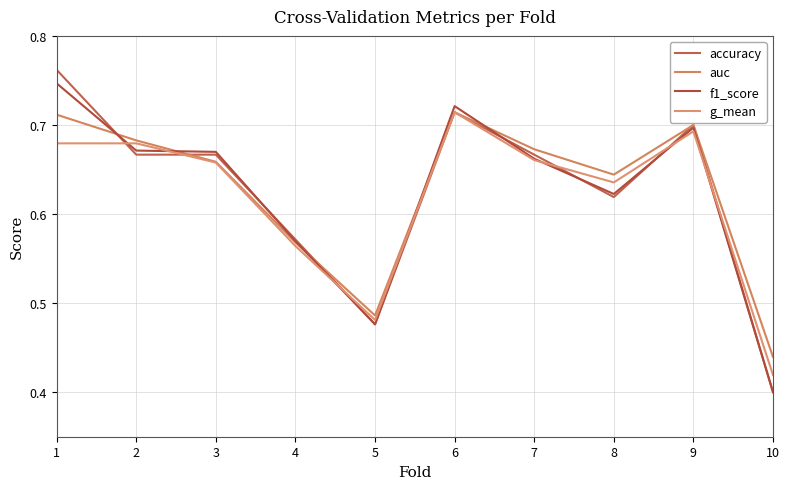

In g_mean, how many points are lower than both neighbors (excluding endpoints)?

2